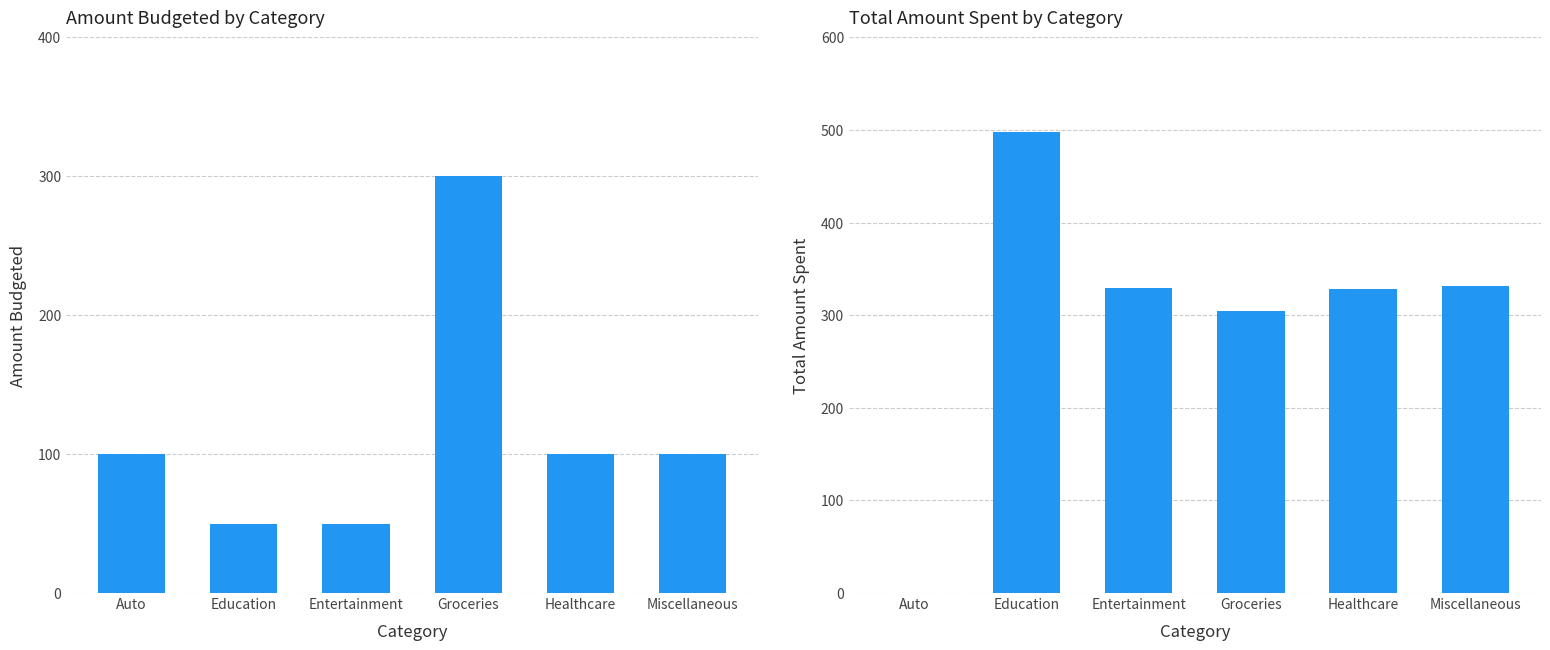

List the series in order of their overall mean, lowest first.

Amount Budgeted, Total Amount Spent